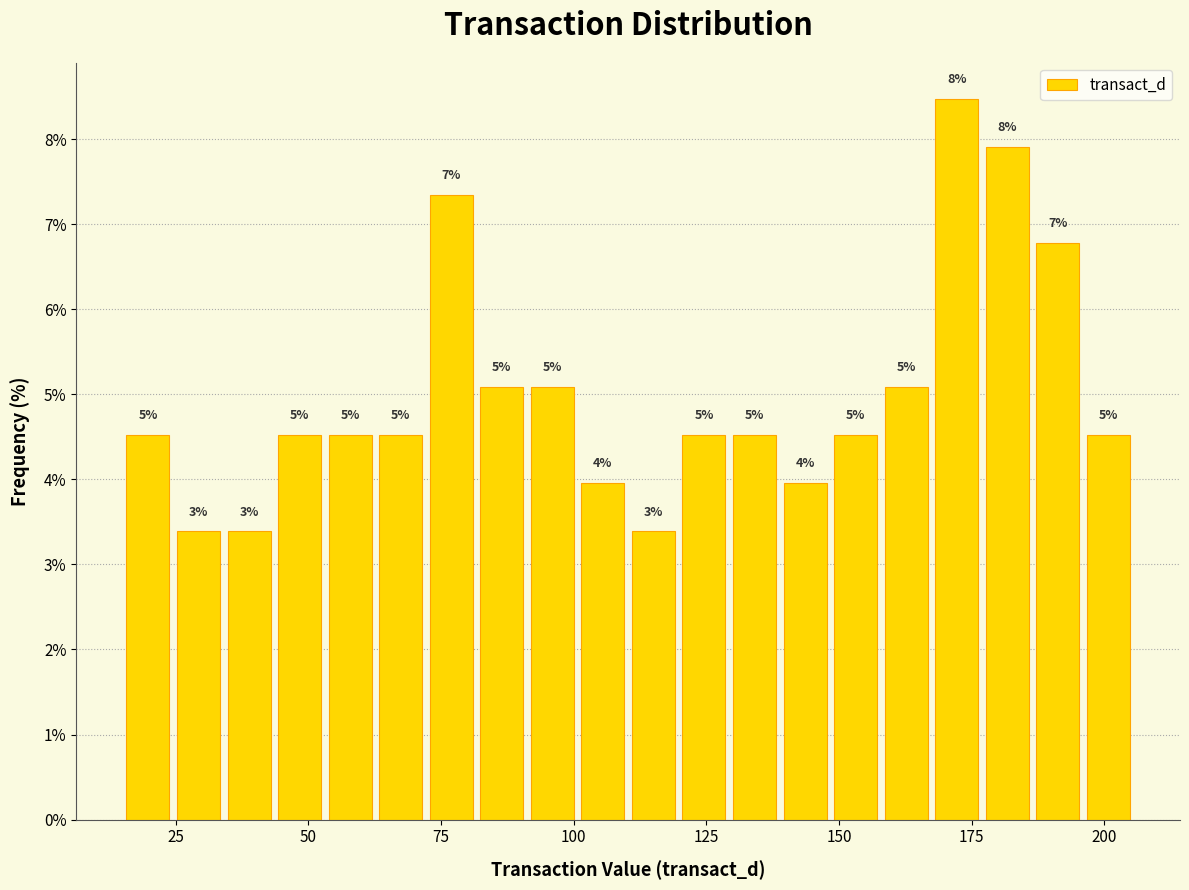

Around what value on the x-axis is the tallest bar? Give the approximate position of its centre, as read against the axis.

170